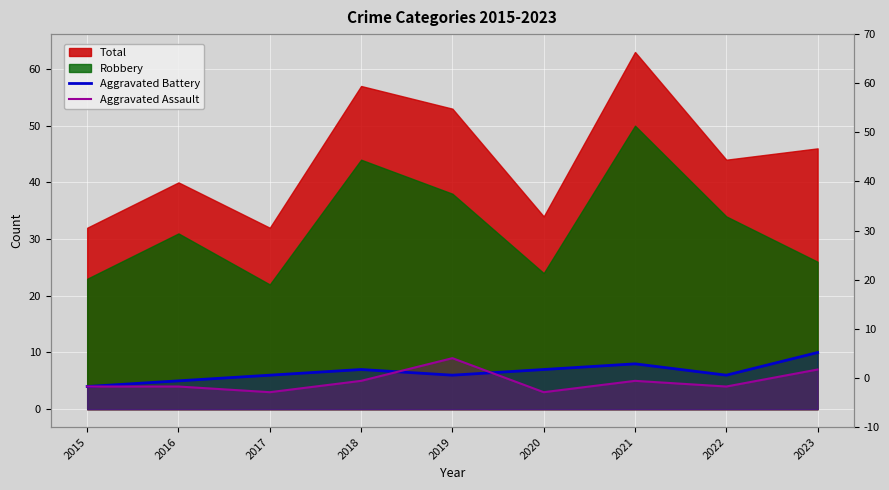

How many data points in Aggravated Assault are less than 4?

2